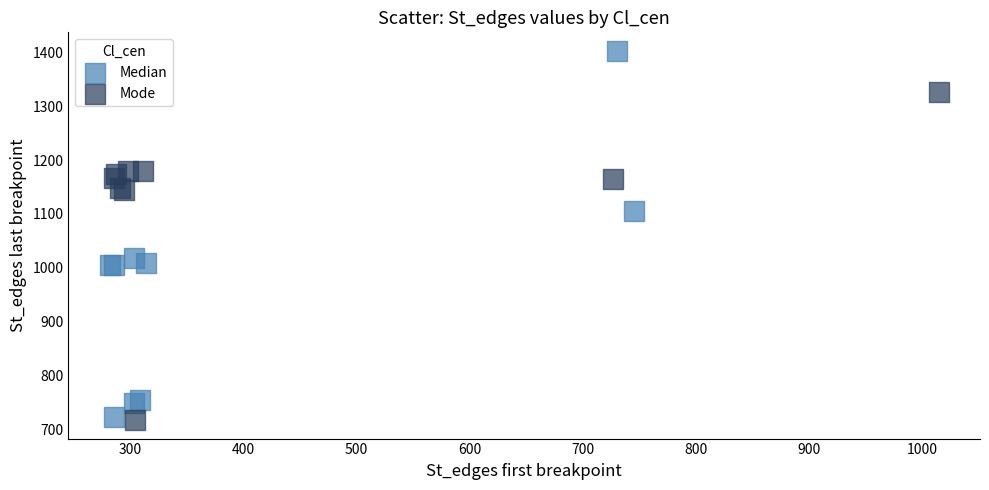

Which series has the largest Y range (max minus min)?

Median